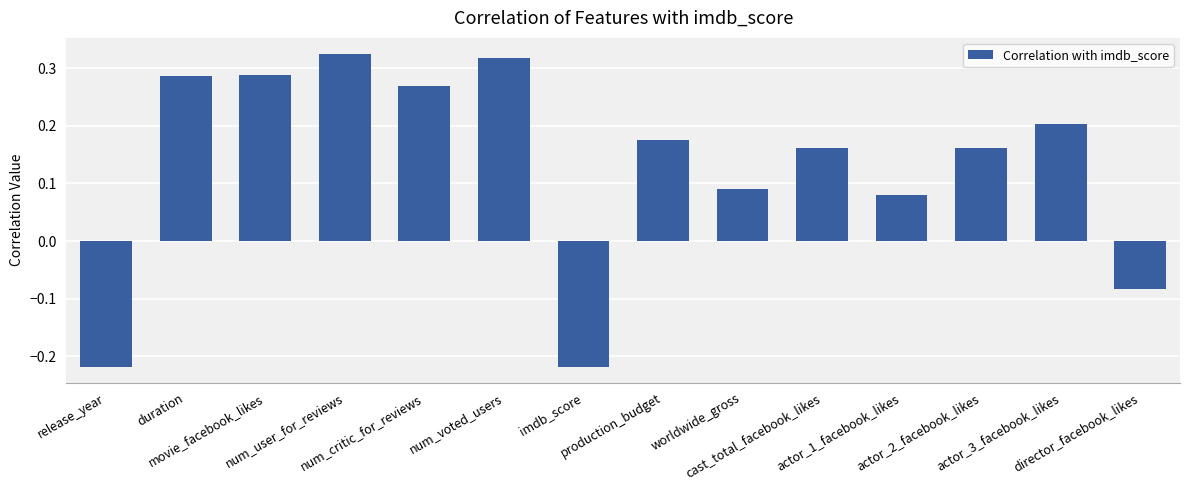

How many values are between 0 and 1?

11